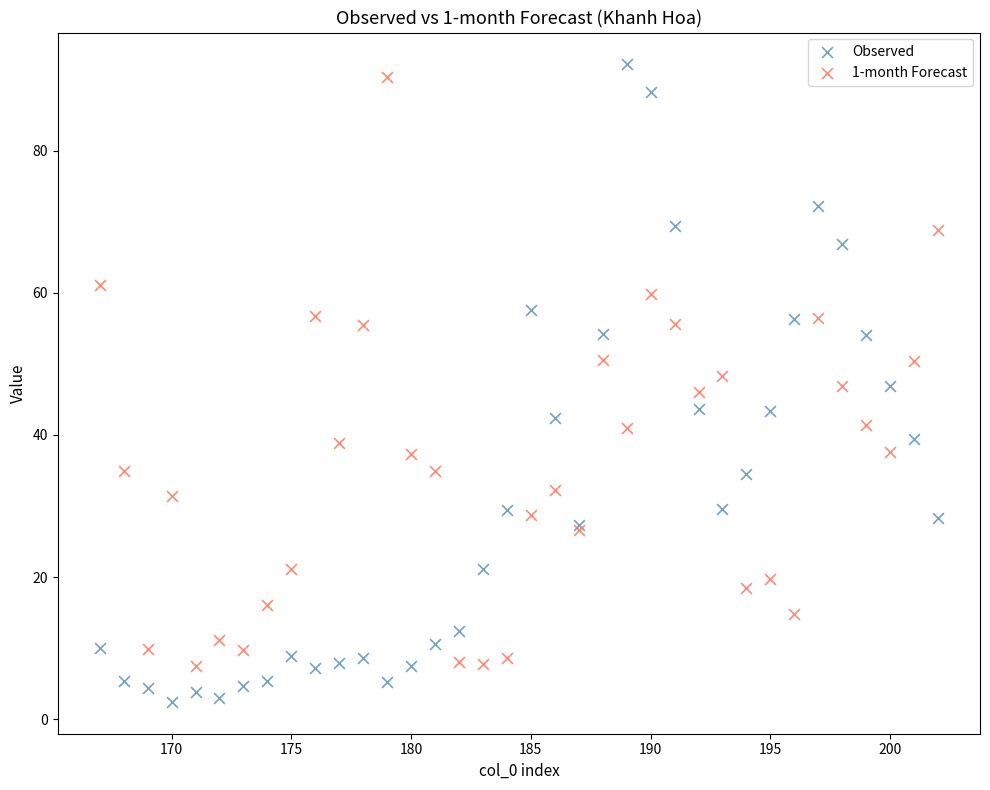

What are all the series names shown in the legend?

Observed, 1-month Forecast